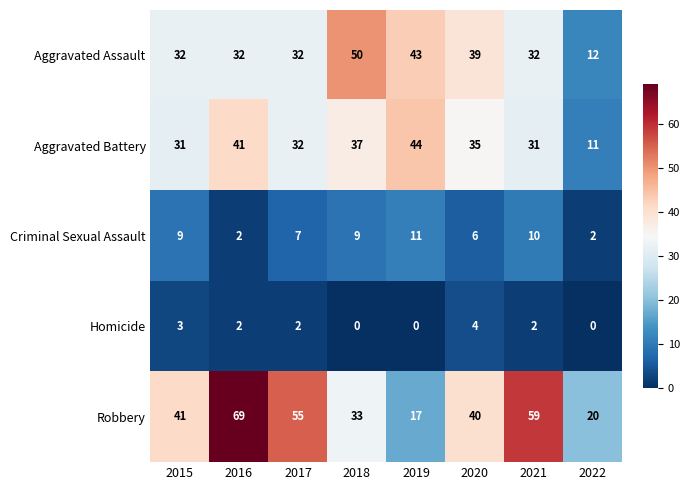

Is it true that Criminal Sexual Assault equals 7 at 2017?

True